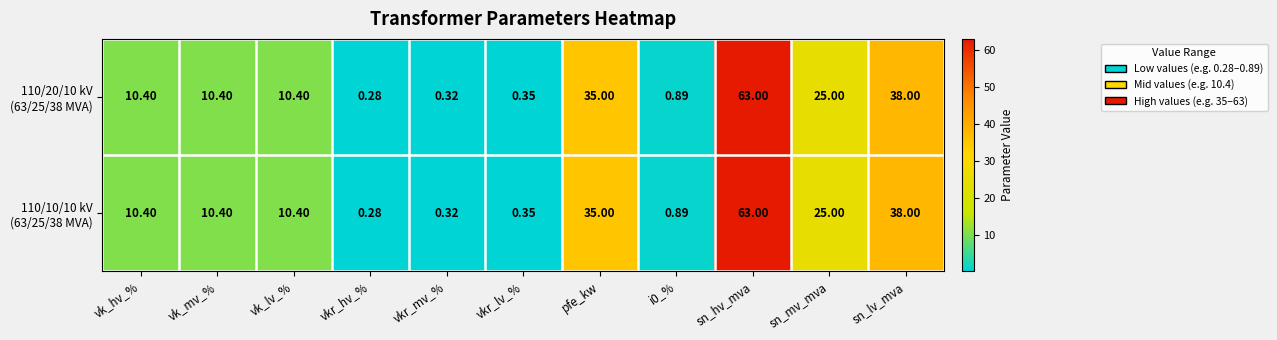

Which label corresponds to the smallest value in the chart?

vkr_hv_%